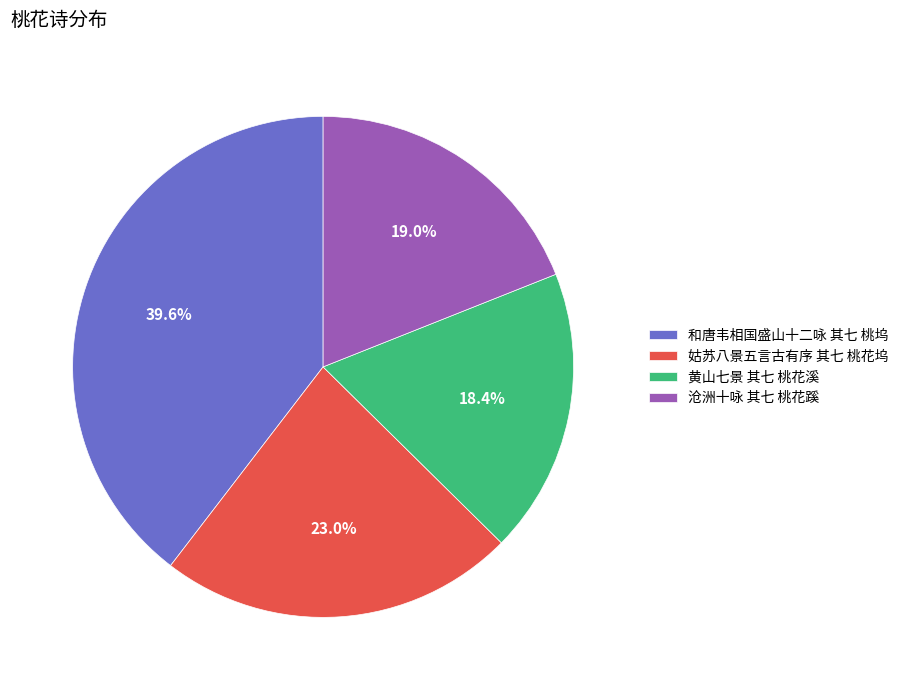

To the nearest percent, what percentage of the pie is 黄山七景 其七 桃花溪?

18%